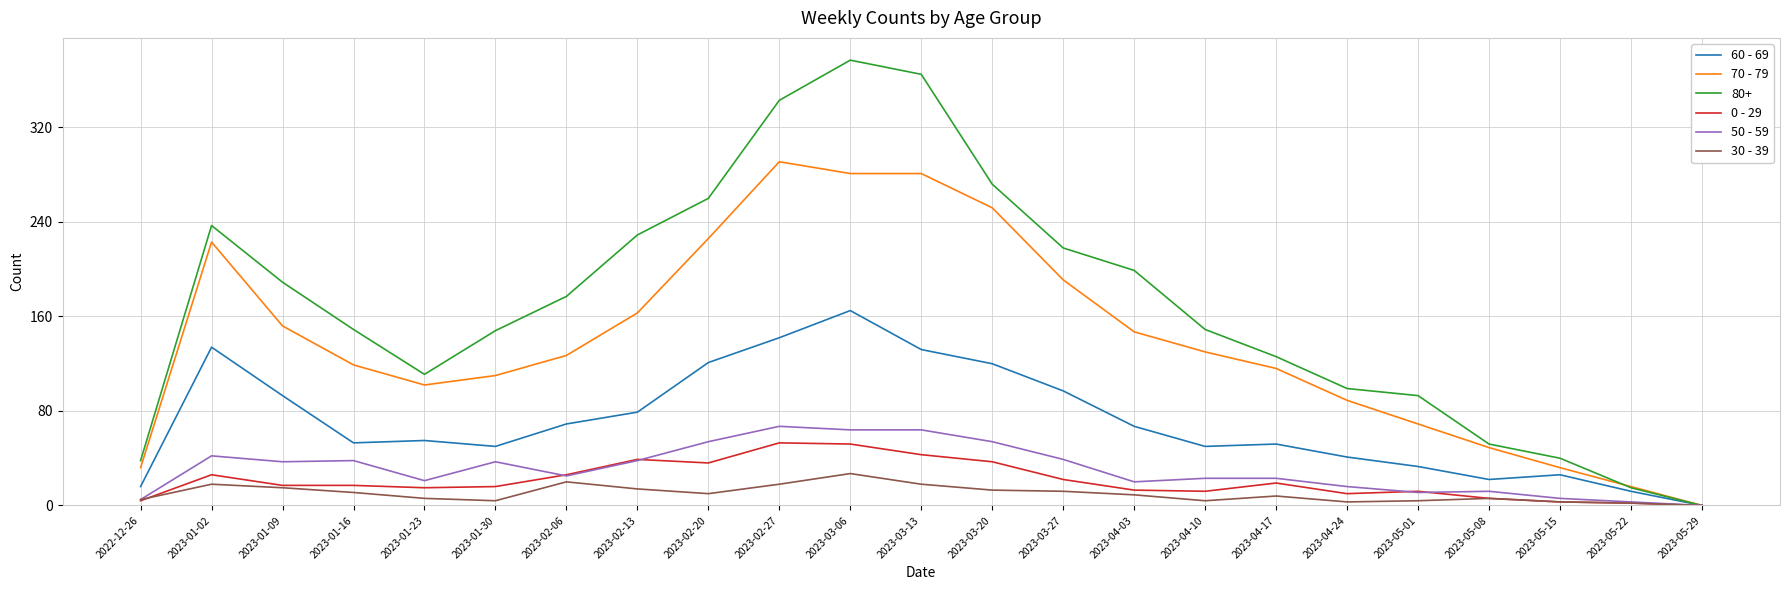

Which series has the largest range (max minus min)?

80+